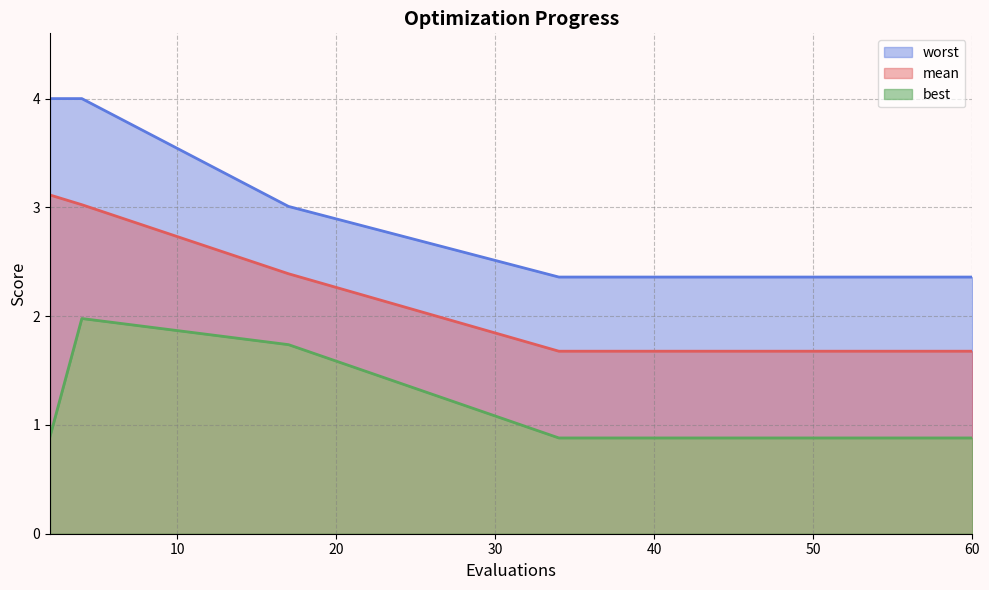

Between 36 and 55, which is larger?

36